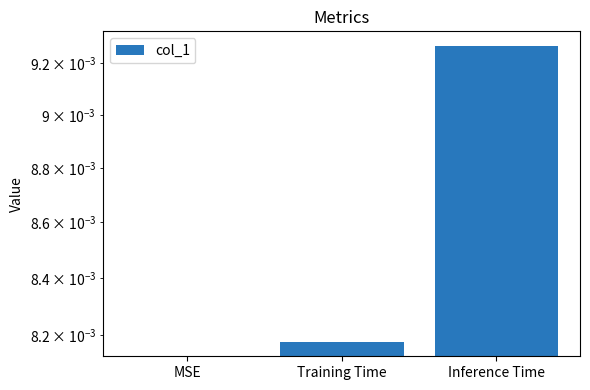

Count the number of data series in this chart.

1